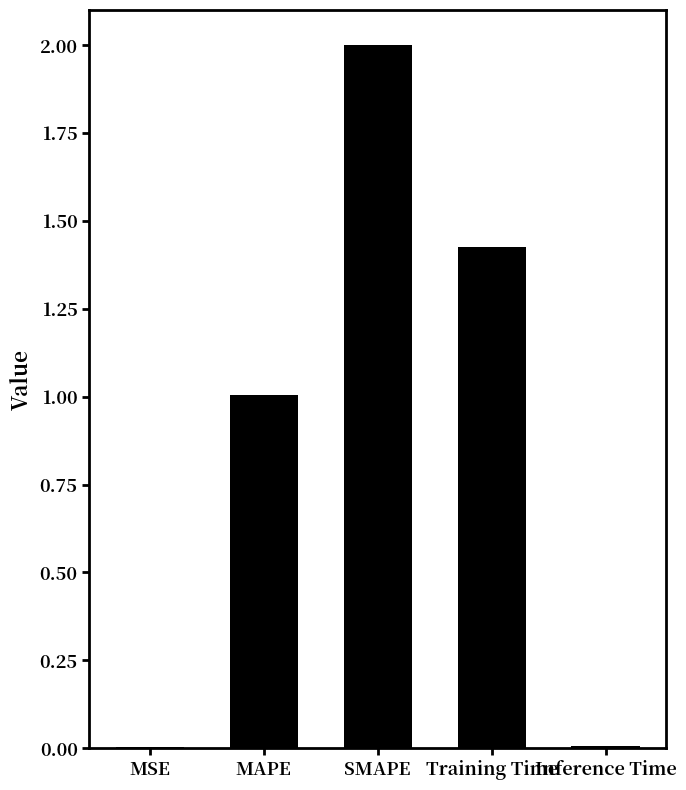

What is the difference between the values at MSE and MAPE?

1.0